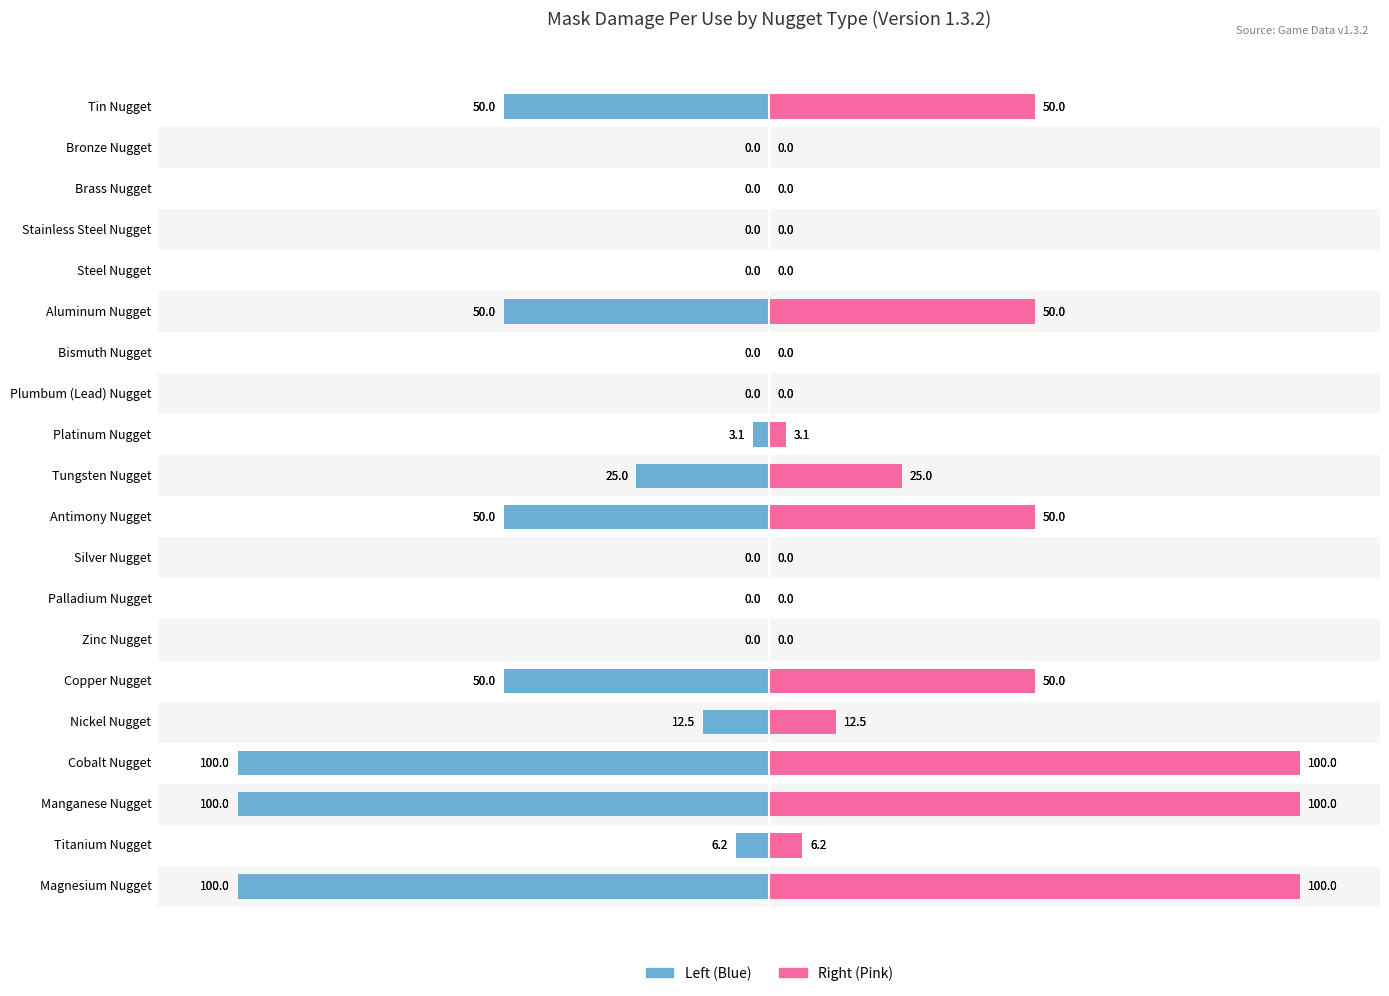

What is the difference between the maximum and minimum values in the Mask Damage Per Use (left) series?

100.0